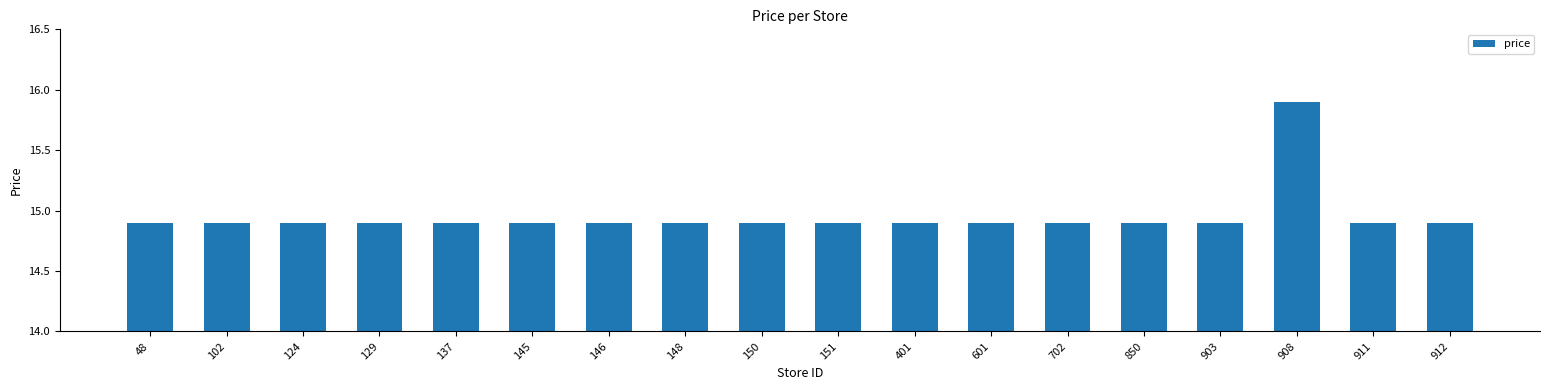

What is the difference between the maximum and minimum values?

1.0